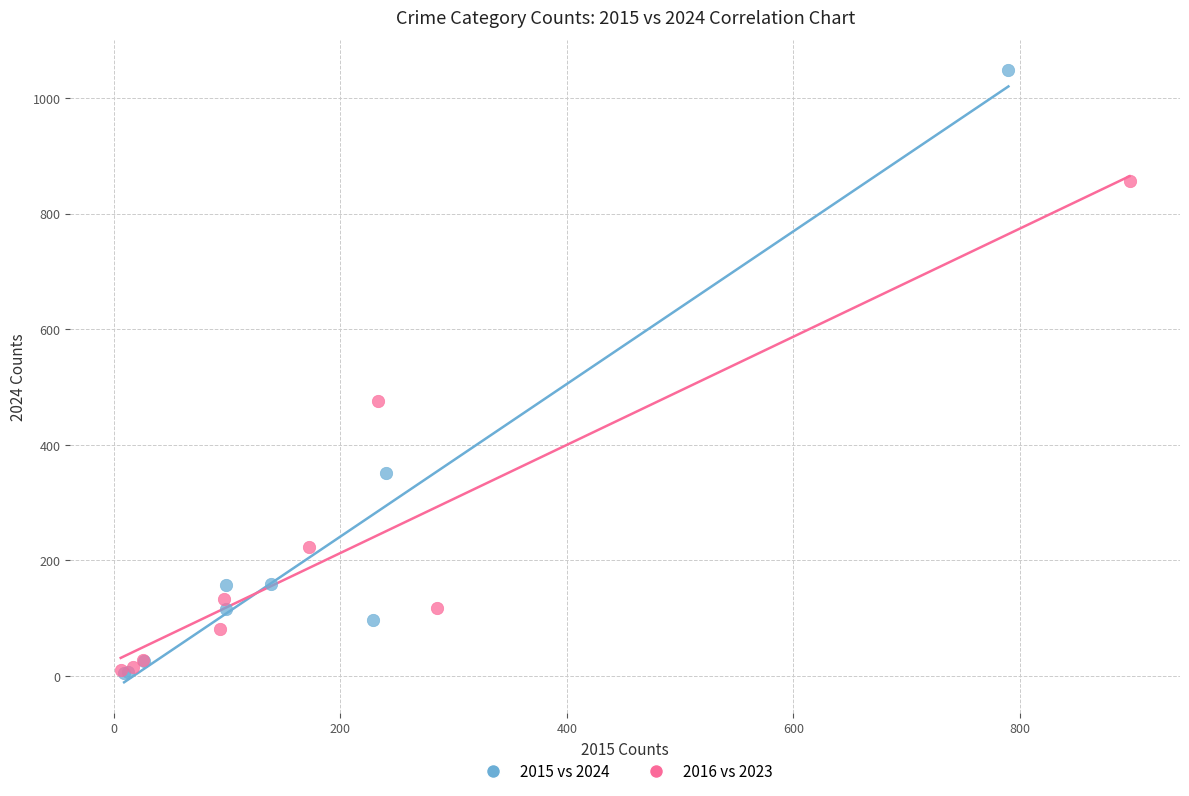

Which series contains the highest Y value?

2015 vs 2024